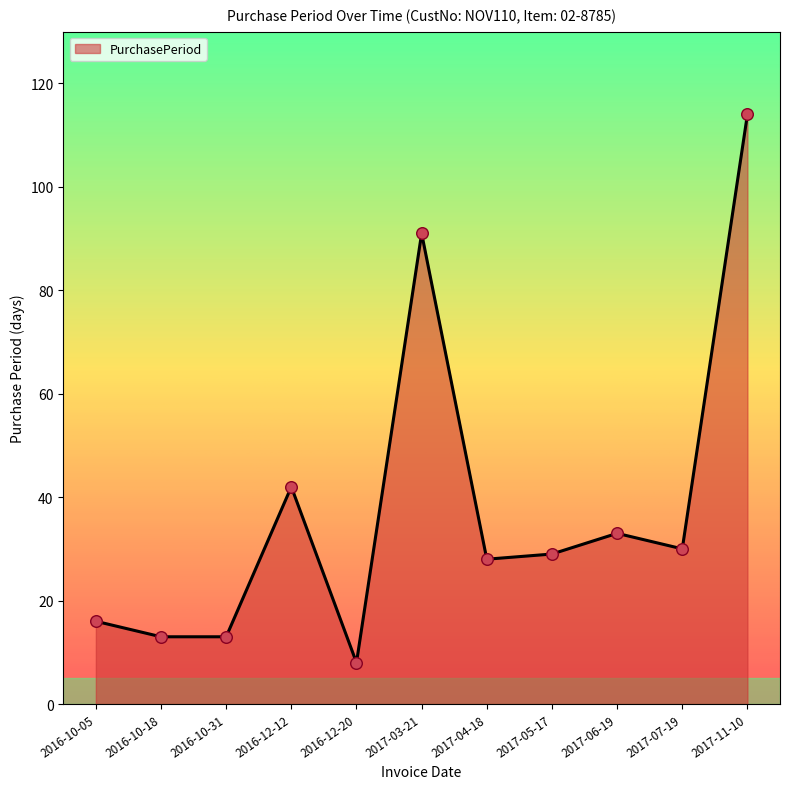

What is the change in value from 2016-10-18 to 2017-04-18?

+15